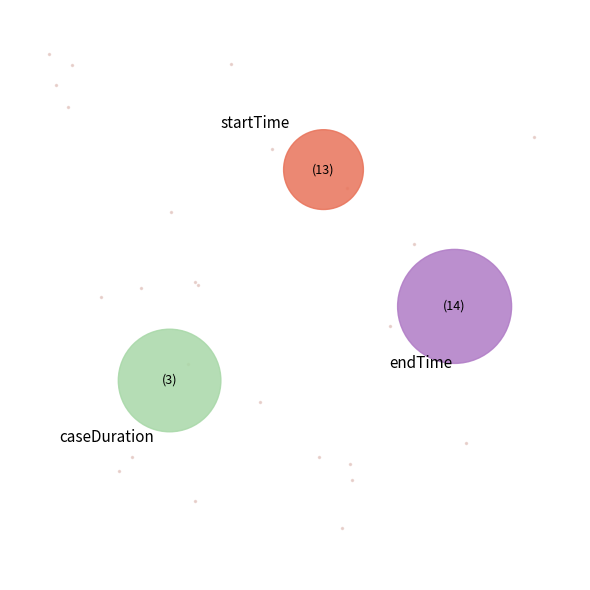

How many segments does this pie chart have?

3